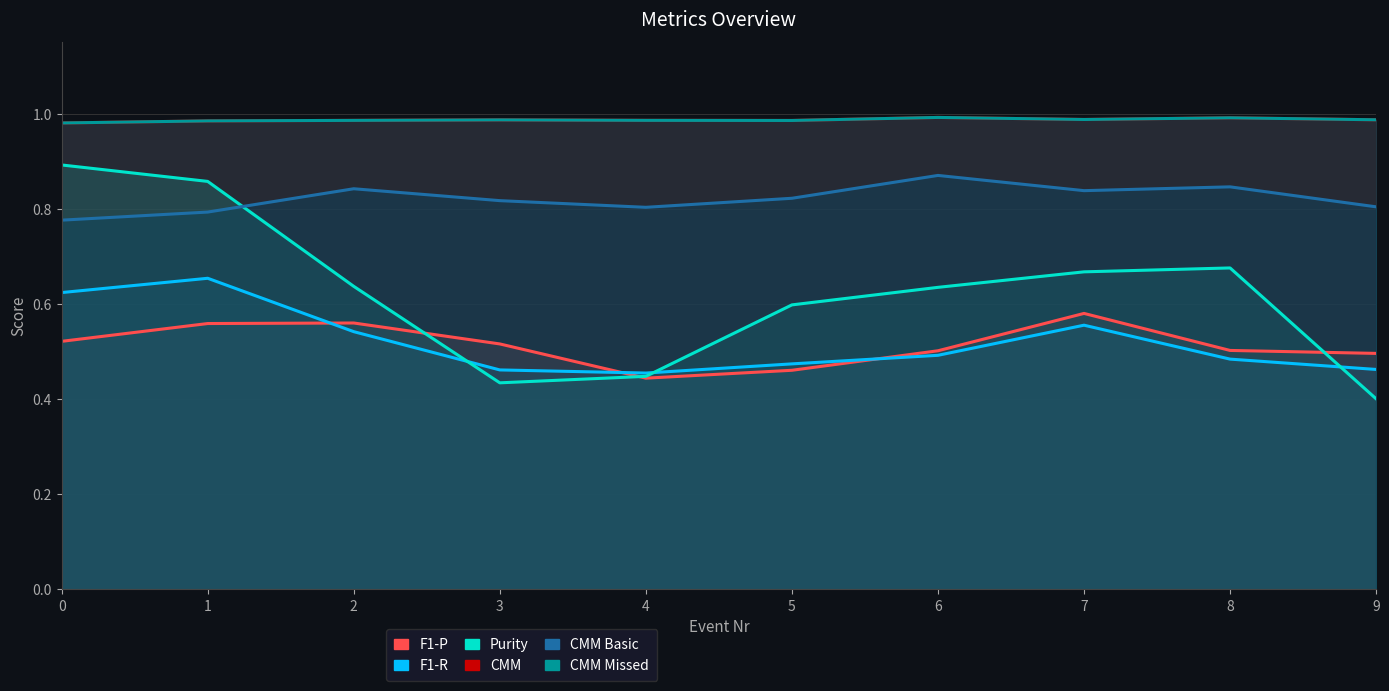

Reading right to left, transcribe all the data shown in this chart.

F1-P: 9=0.5	8=0.5	7=0.6	6=0.5	5=0.5	4=0.4	3=0.5	2=0.6	1=0.6	0=0.5
F1-R: 9=0.5	8=0.5	7=0.6	6=0.5	5=0.5	4=0.5	3=0.5	2=0.5	1=0.7	0=0.6
Purity: 9=0.4	8=0.7	7=0.7	6=0.6	5=0.6	4=0.4	3=0.4	2=0.6	1=0.9	0=0.9
CMM: 9=1.0	8=1.0	7=1.0	6=1.0	5=1.0	4=1.0	3=1.0	2=1.0	1=1.0	0=1.0
CMM Basic: 9=0.8	8=0.8	7=0.8	6=0.9	5=0.8	4=0.8	3=0.8	2=0.8	1=0.8	0=0.8
CMM Missed: 9=1.0	8=1.0	7=1.0	6=1.0	5=1.0	4=1.0	3=1.0	2=1.0	1=1.0	0=1.0